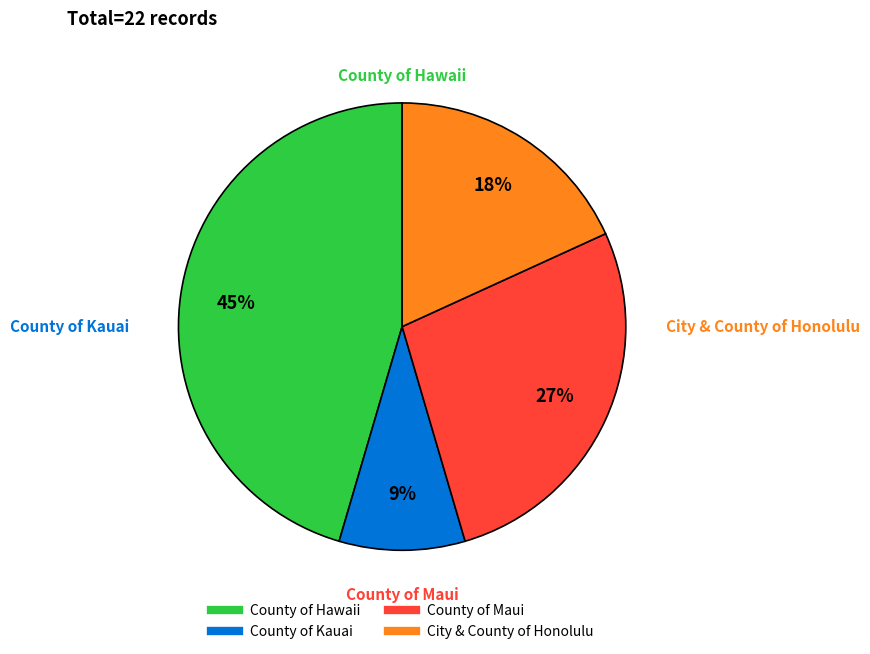

Rank the categories by value from highest to lowest.

County of Hawaii, County of Maui, City & County of Honolulu, County of Kauai